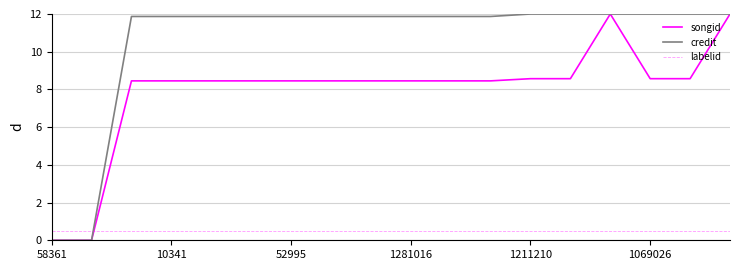

What is the highest value of the songid series?

12.0